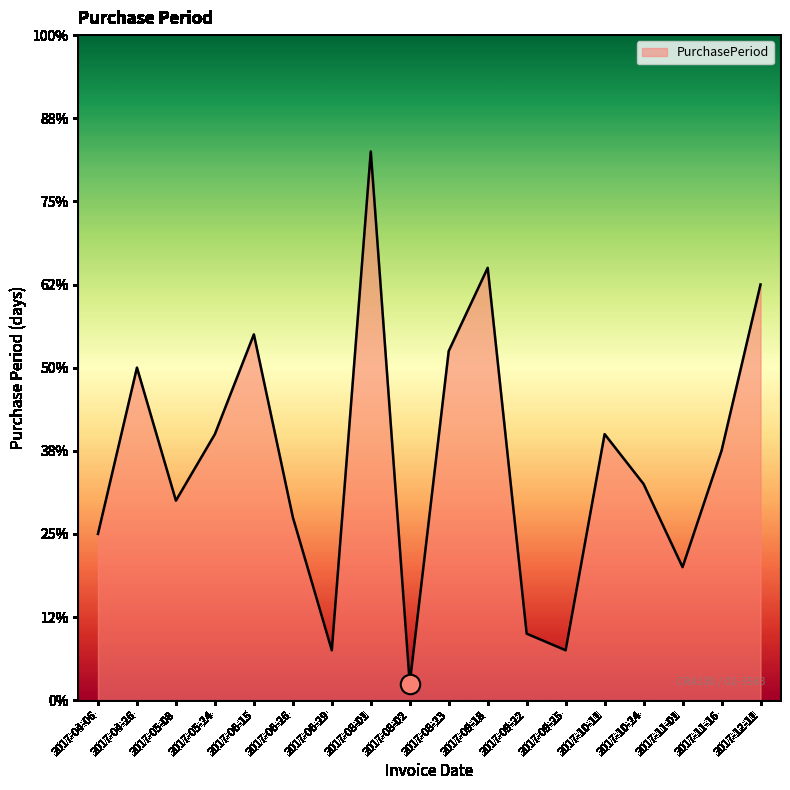

What is the label of the 5th point from the left?

2017-06-15